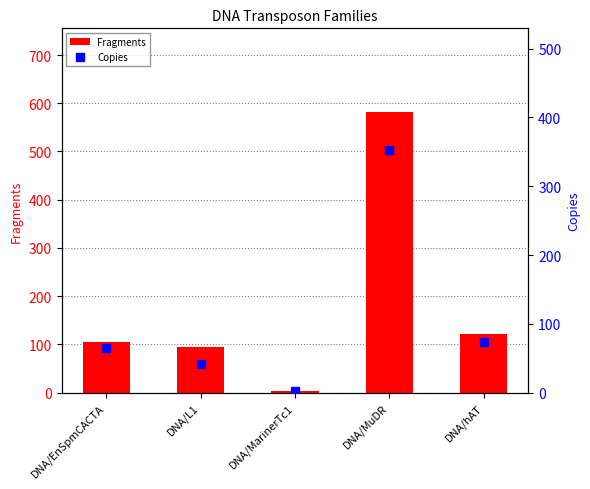

The value of Copies at DNA/MarinerTc1 is 2. True or false?

True